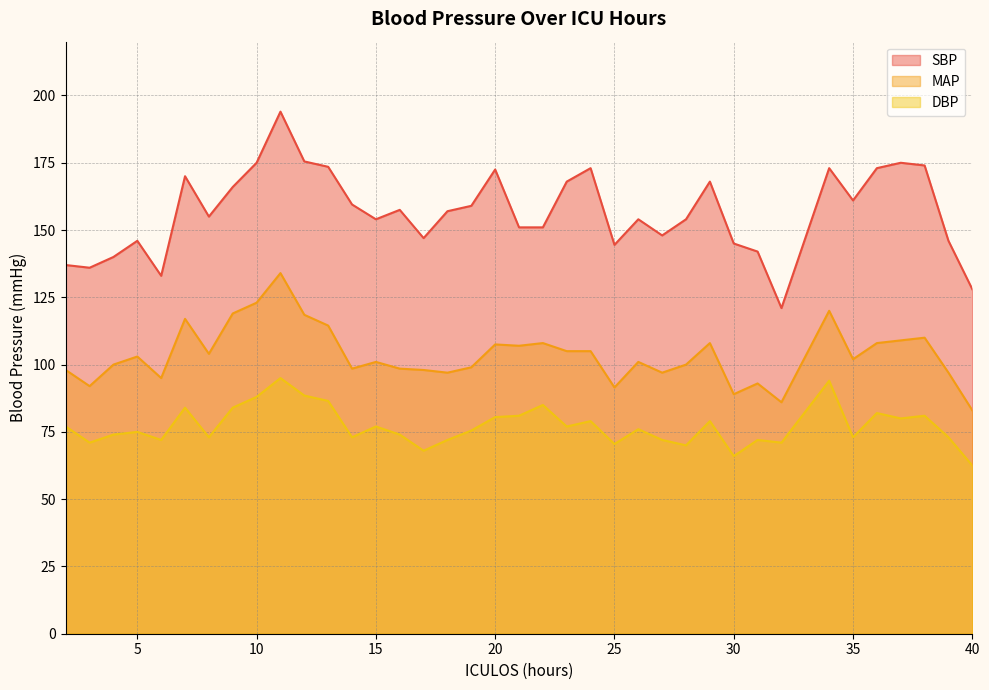

Is the value of DBP at 10 greater than the value of SBP at 9?

No